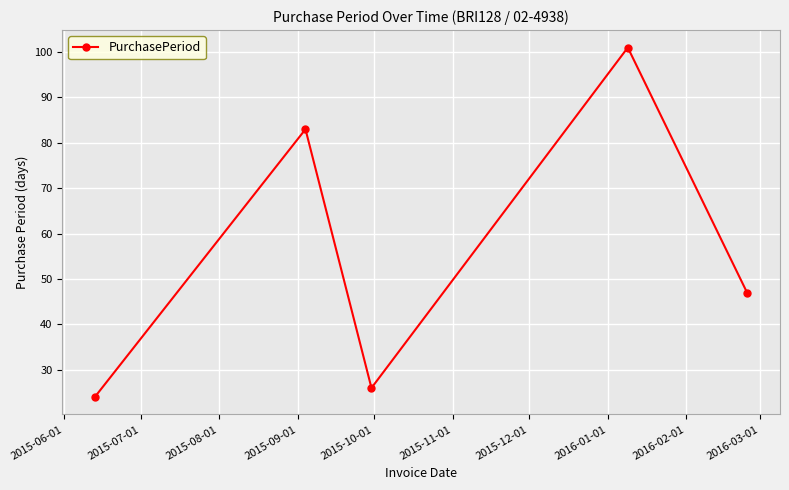

True or false: the data has more than 0 interior local peaks.

True